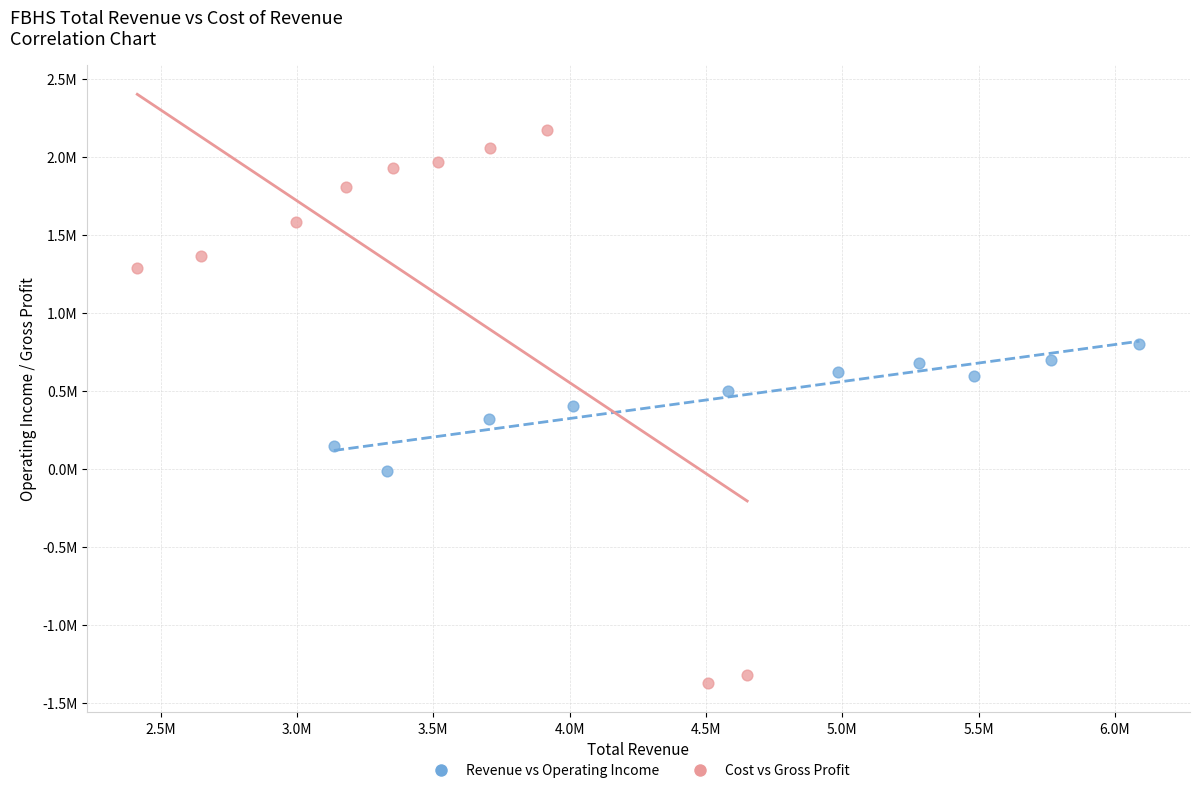

Which series contains the lowest Y value?

Cost vs Gross Profit